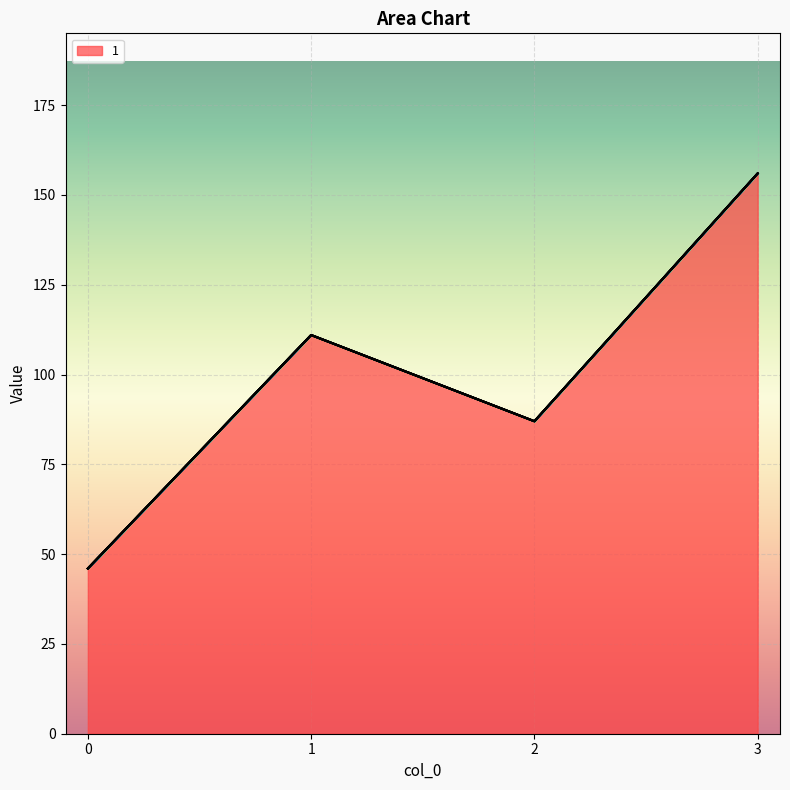

Reading left to right, extract all data points from this chart.

1: 0=46	1=111	2=87	3=156
2: 0=0	1=0	2=0	3=0
3: 0=0	1=0	2=0	3=0
4: 0=0	1=0	2=0	3=0
5: 0=0	1=0	2=0	3=0
6: 0=0	1=0	2=0	3=0